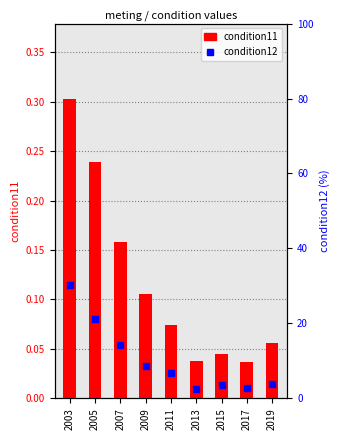

Is the value of condition11 at 2011 greater than the value of condition12 at 2005?

No